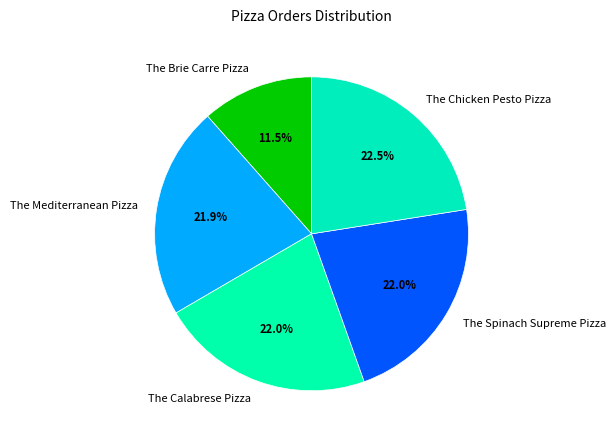

What is the ratio of the value at The Calabrese Pizza to the value at The Spinach Supreme Pizza?

1.0